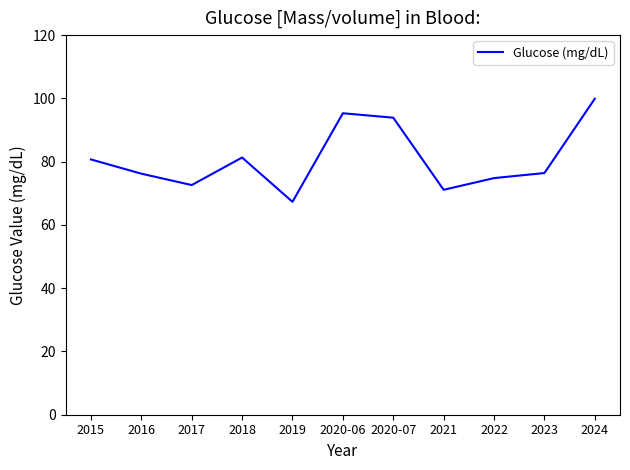

Where does the data first go above 76?

2015